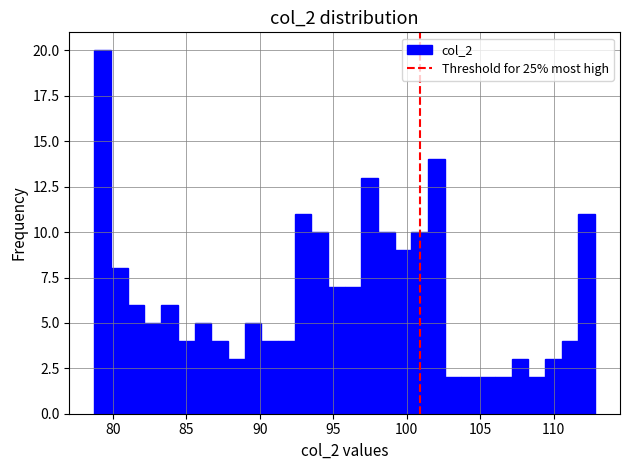

Read against the x-axis, roughly where is the centre of the tallest bar?

79.5